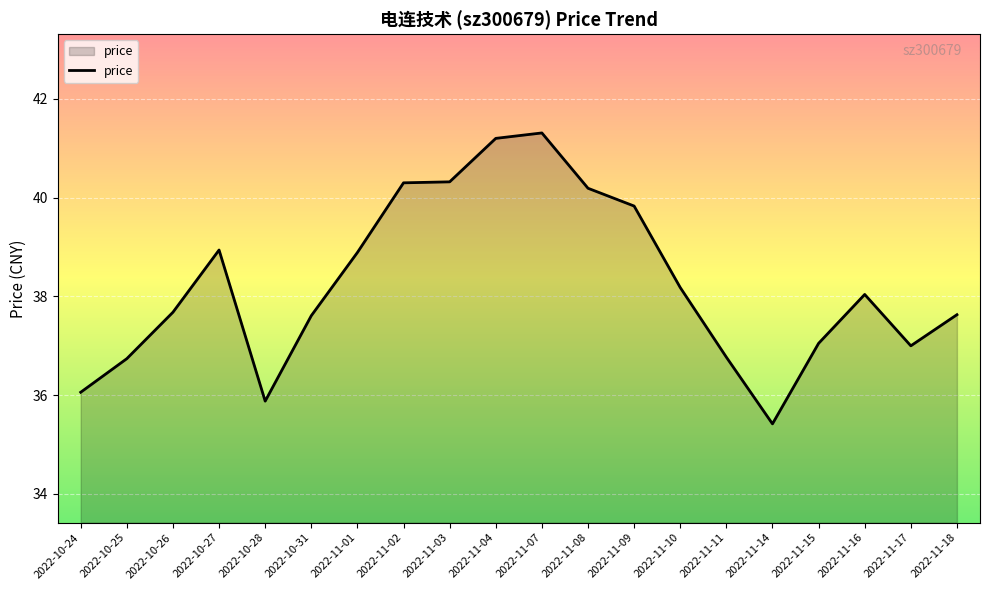

Is it true that the value at 2022-11-08 is 22.5?

False